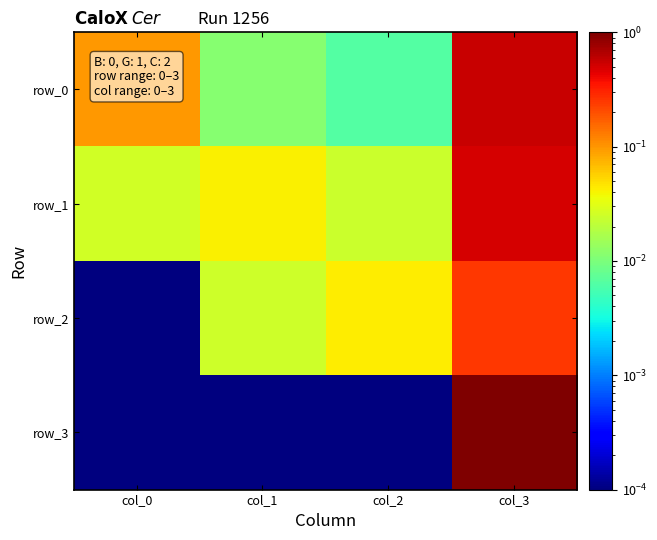

Read the row_1 value at col_3.

0.5